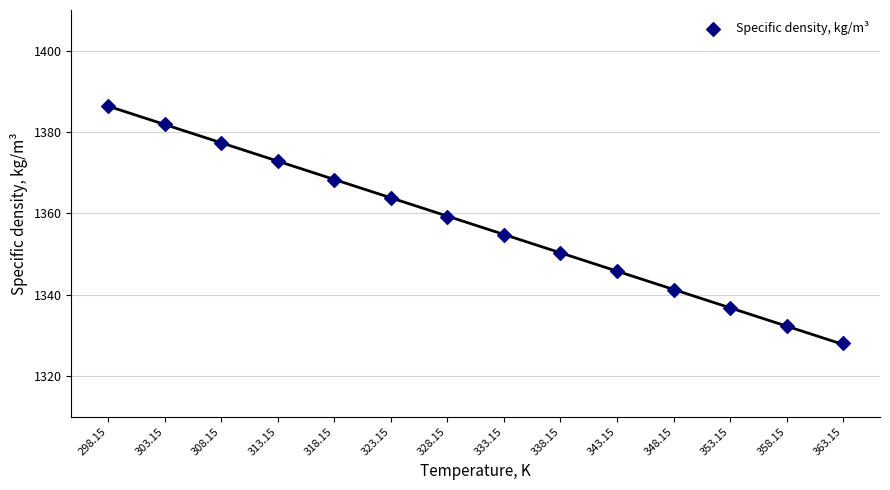

What is the range of Y values (max minus min)?

58.5